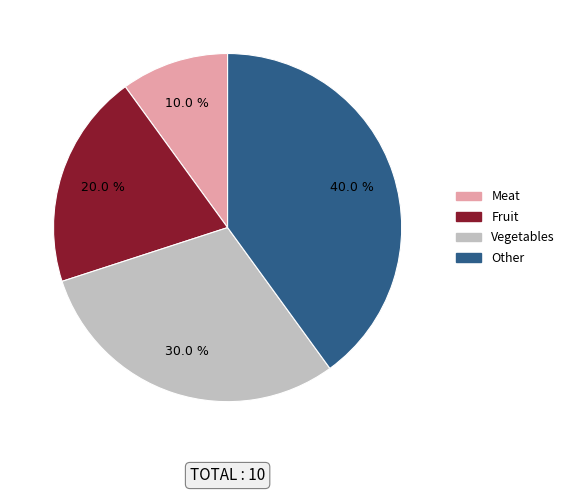

Which has a higher value, Other or Fruit?

Other